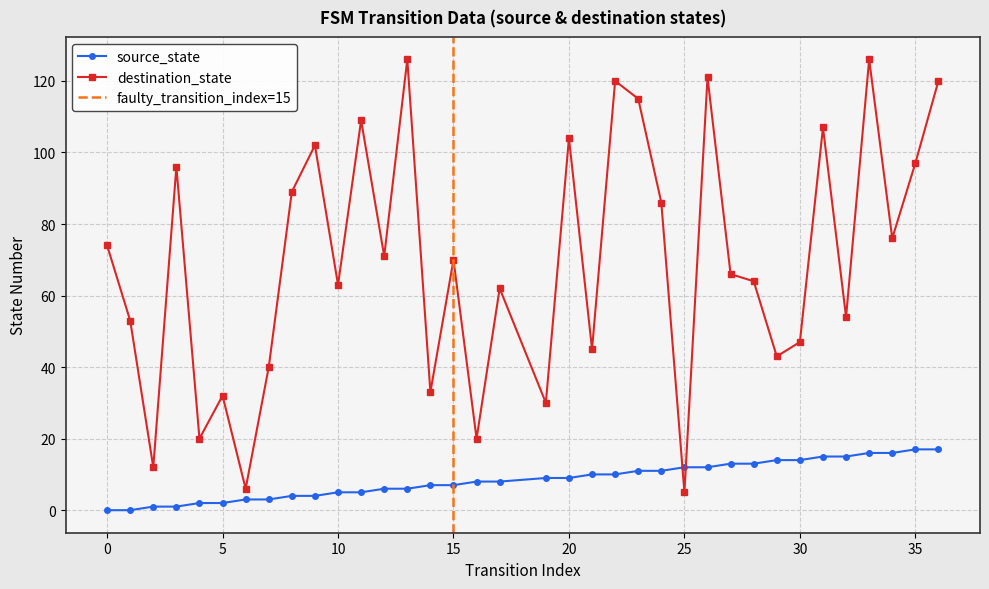

At which category does the chart reach its peak across all series?

13